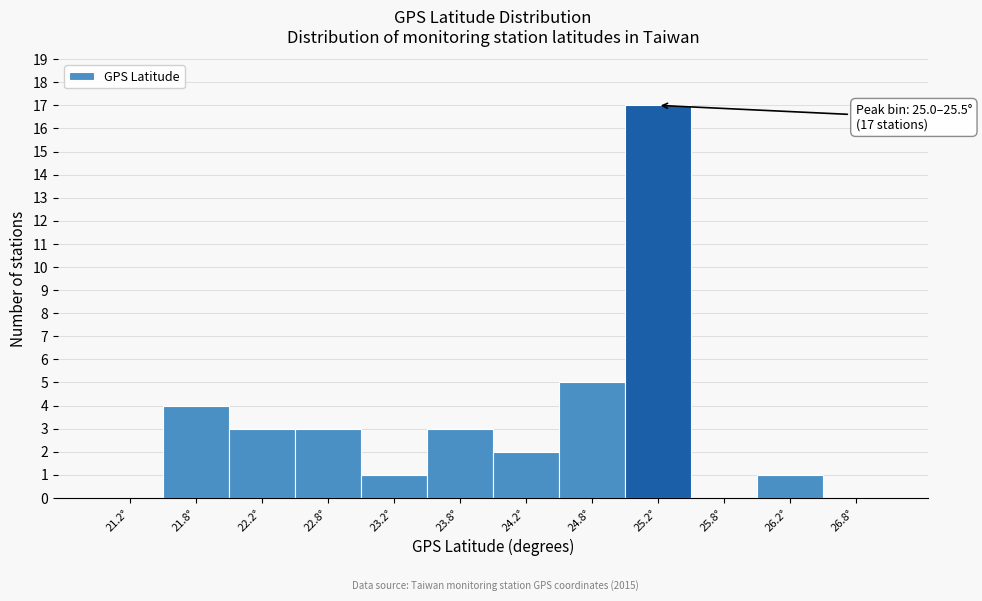

Which range on the x-axis has the tallest bar?

25.0 to 25.5